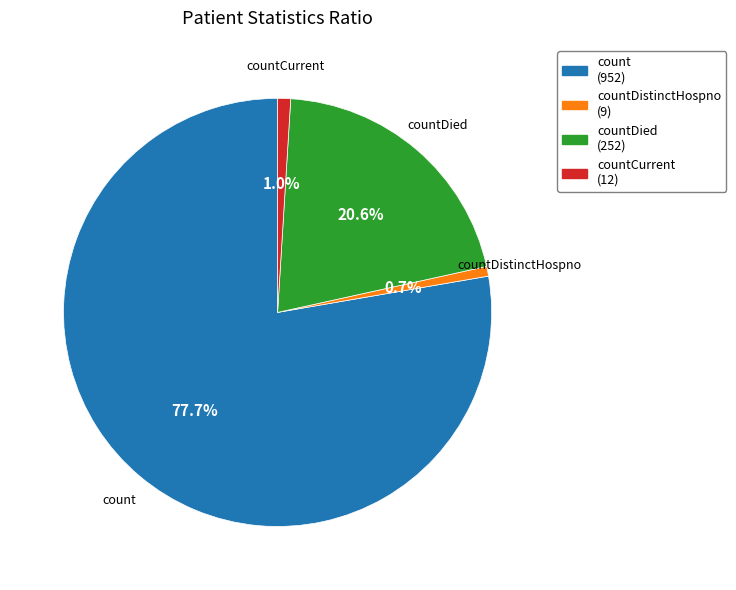

Is there a majority slice in this chart?

Yes